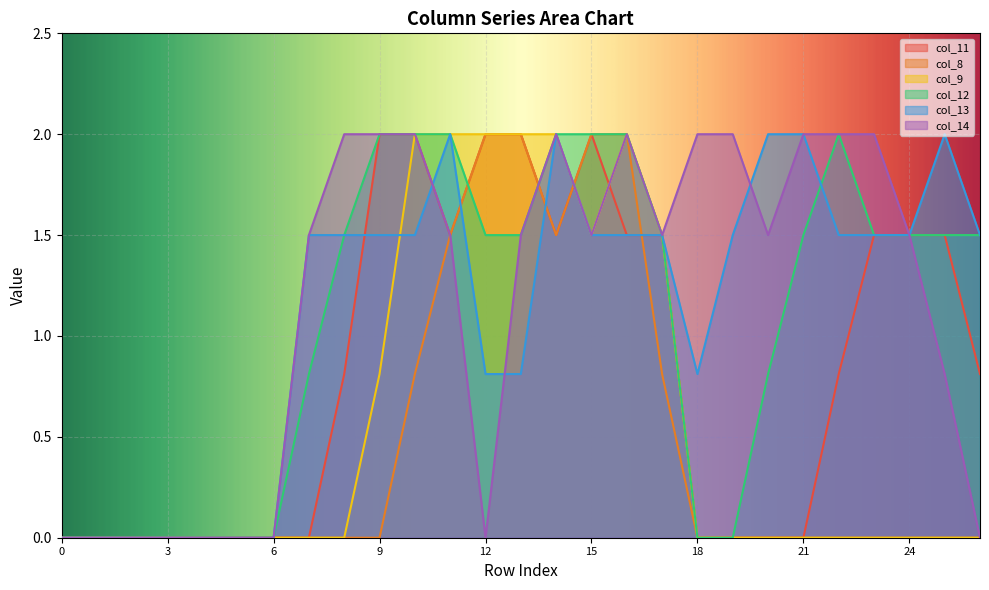

How many values in col_12 are above zero?

18